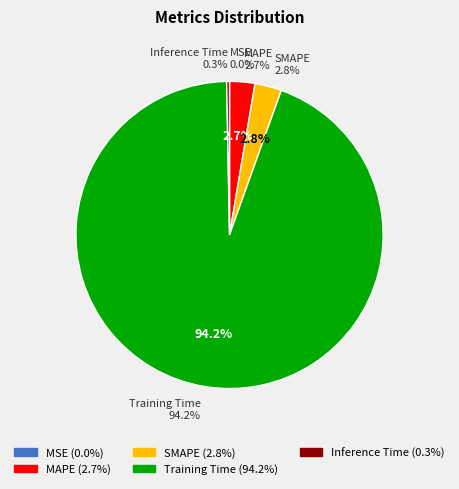

Which category has the biggest portion of the pie?

Training Time